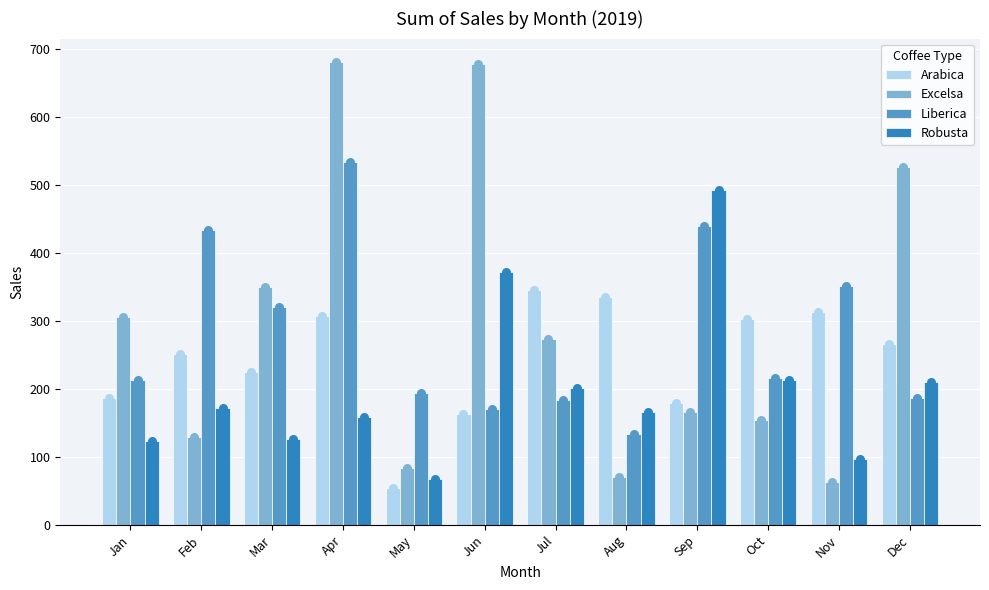

Which series contains the highest Y value?

Excelsa